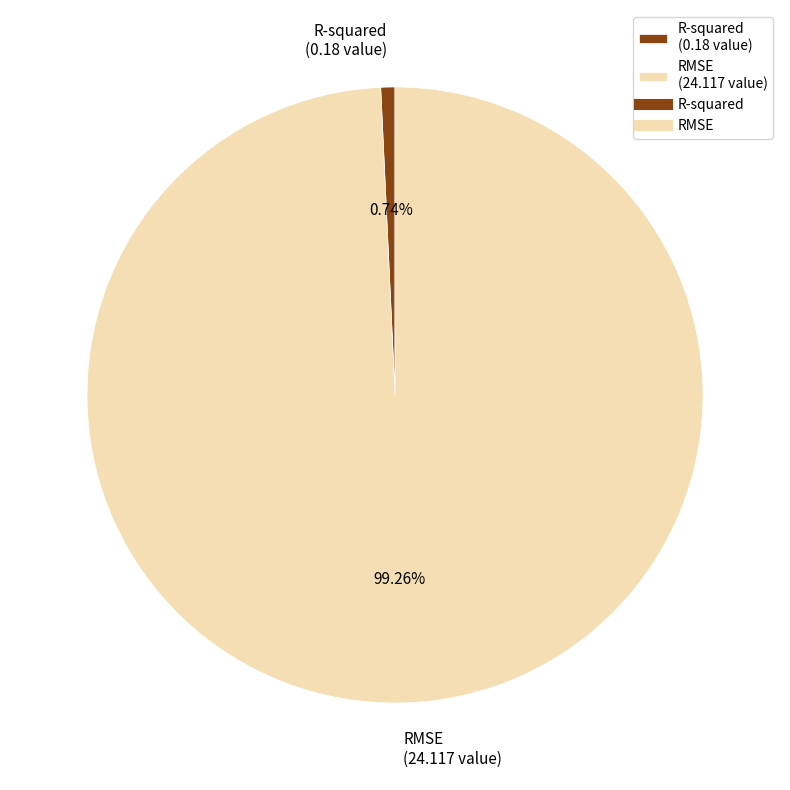

Rank the categories by value from highest to lowest.

RMSE, R-squared